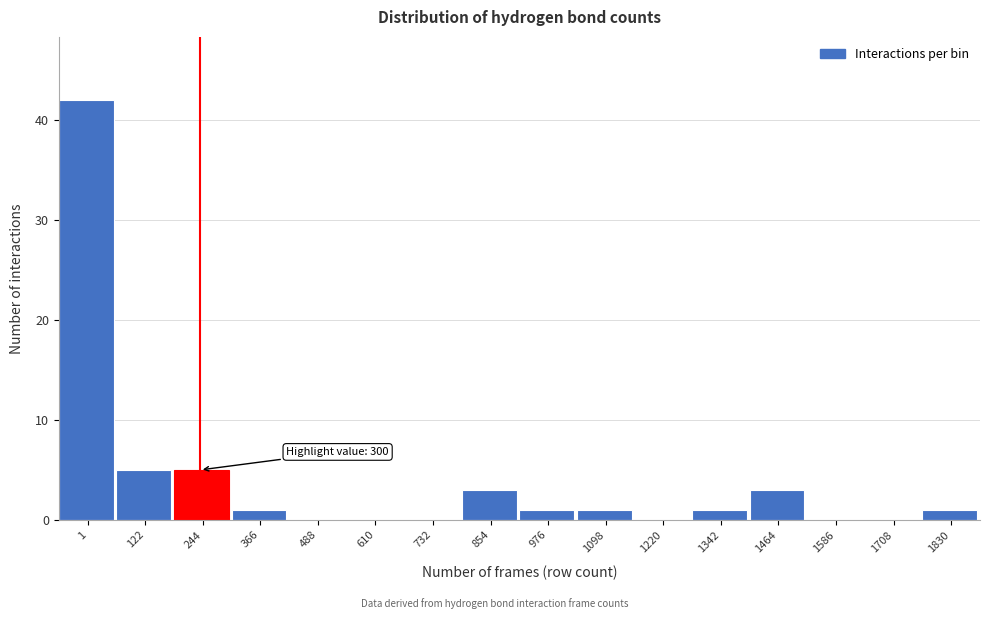

Reading right to left, list all the values displayed in this chart.

1830=1	1708=0	1586=0	1464=3	1342=1	1220=0	1098=1	976=1	854=3	732=0	610=0	488=0	366=1	244=5	122=5	1=42